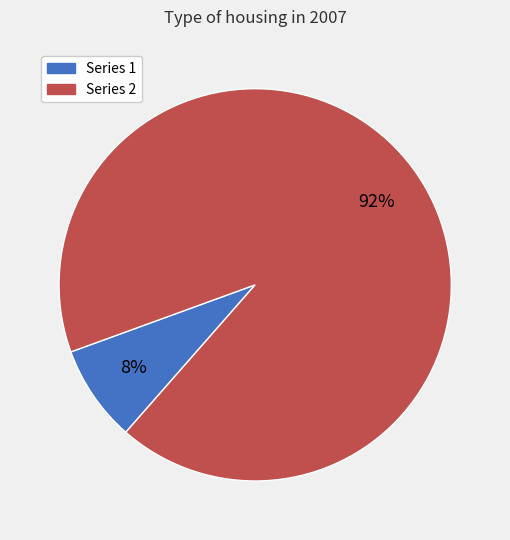

How many segments does this pie chart have?

2